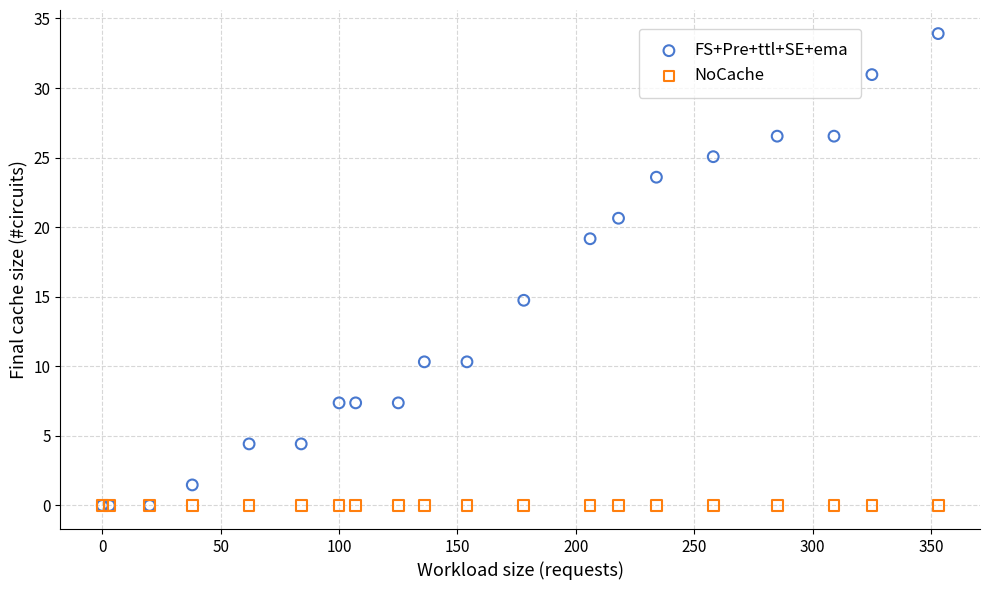

Across all series, what Y value is closest to 16?

14.7